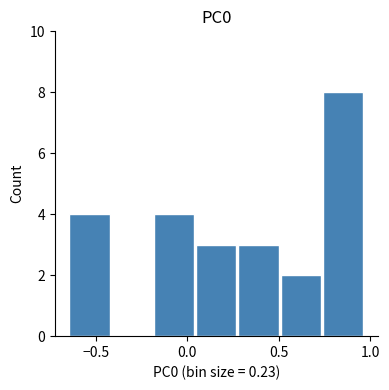

How tall is the bar that spans -0.65 to -0.40 on the x-axis? Neither the bar edges nor the heights are printed on the chart, so give them approximately, as read against the axes.

4